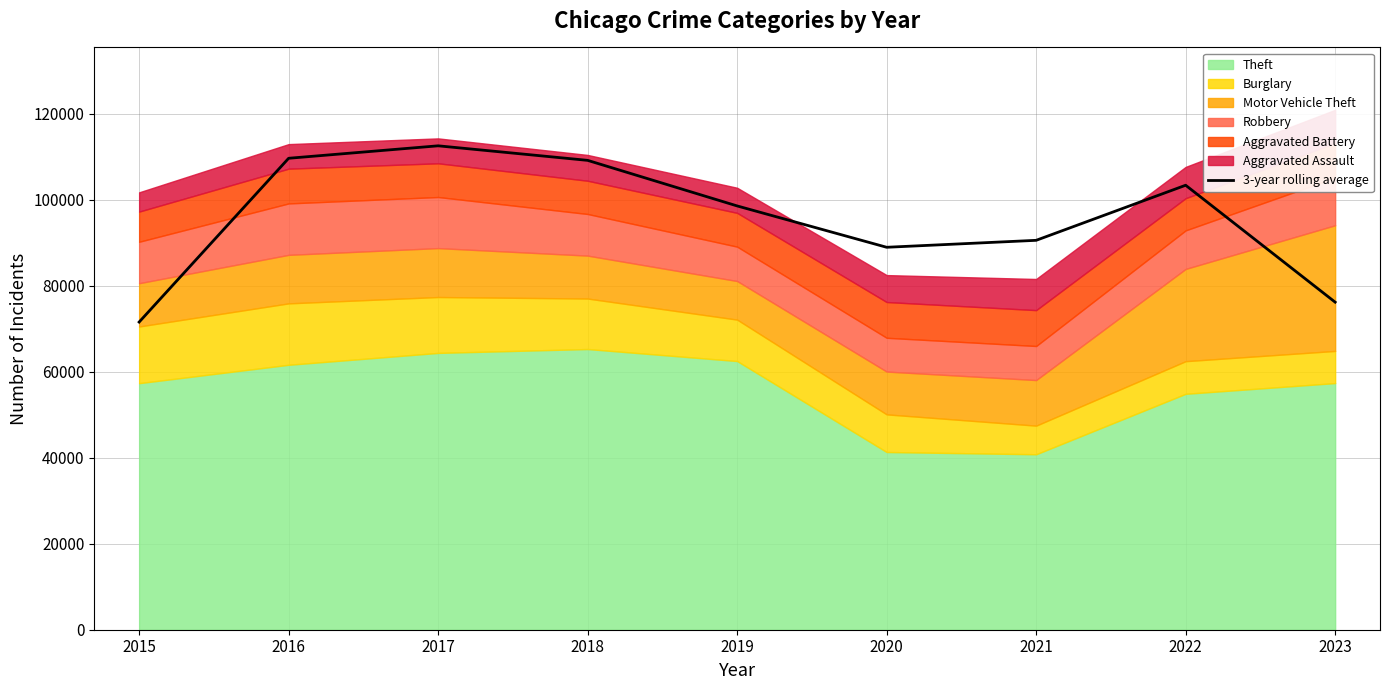

How many interior local valleys (lower than both neighbors) does the data have?

1